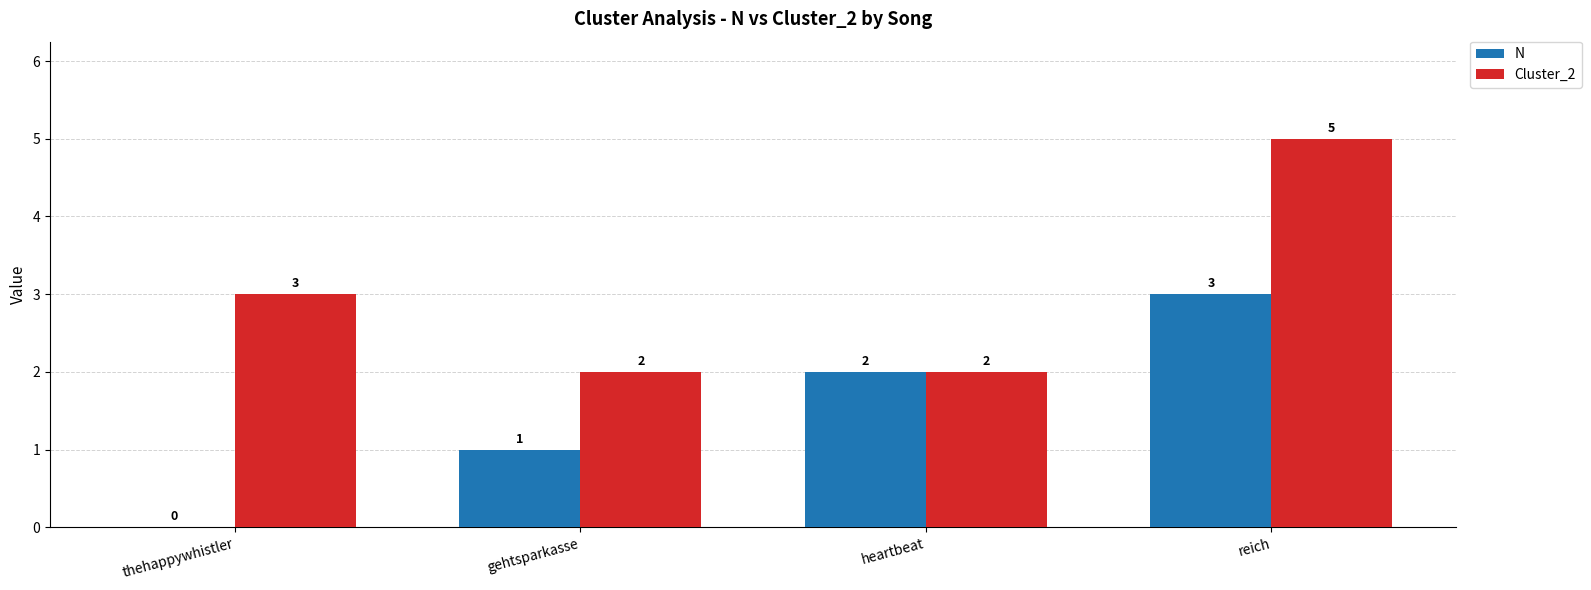

Which series changed the most between gehtsparkasse and heartbeat?

N